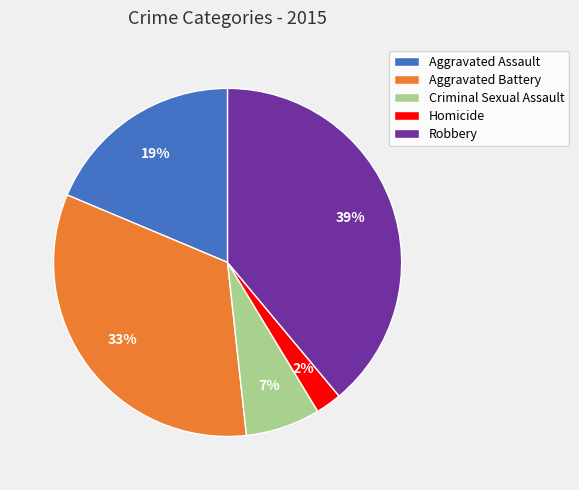

Do Aggravated Battery and Homicide together represent more than half of the pie?

No